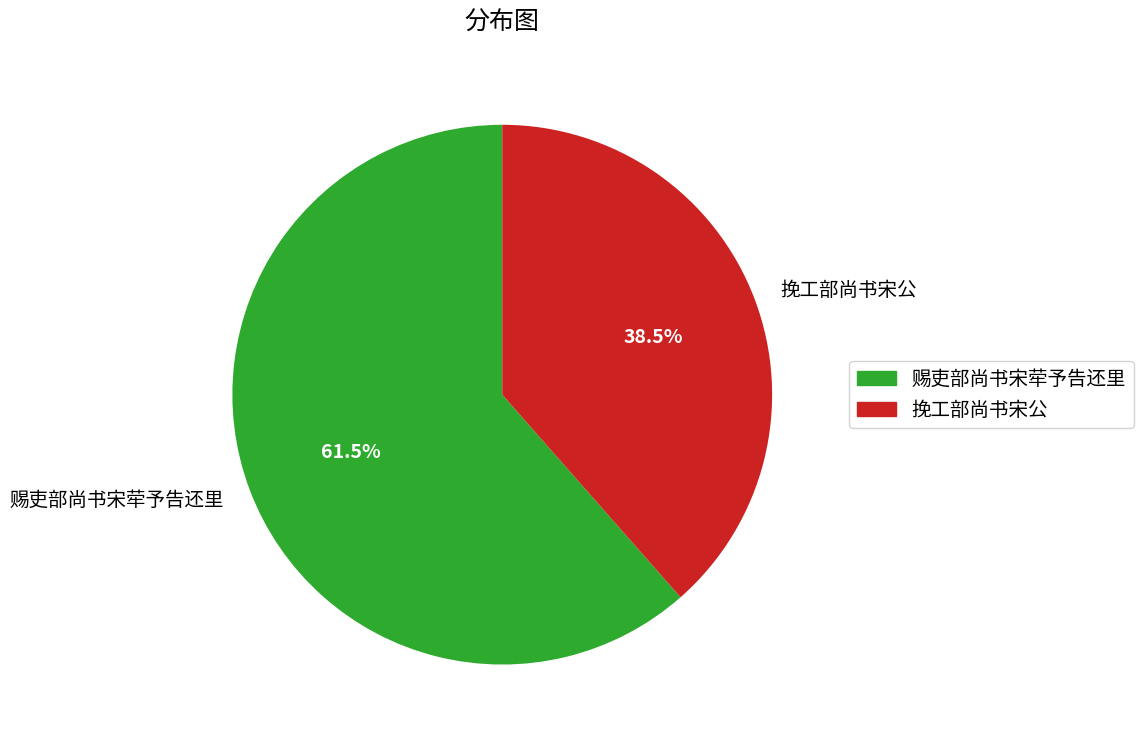

Rank the categories by value from lowest to highest.

挽工部尚书宋公, 赐吏部尚书宋荦予告还里